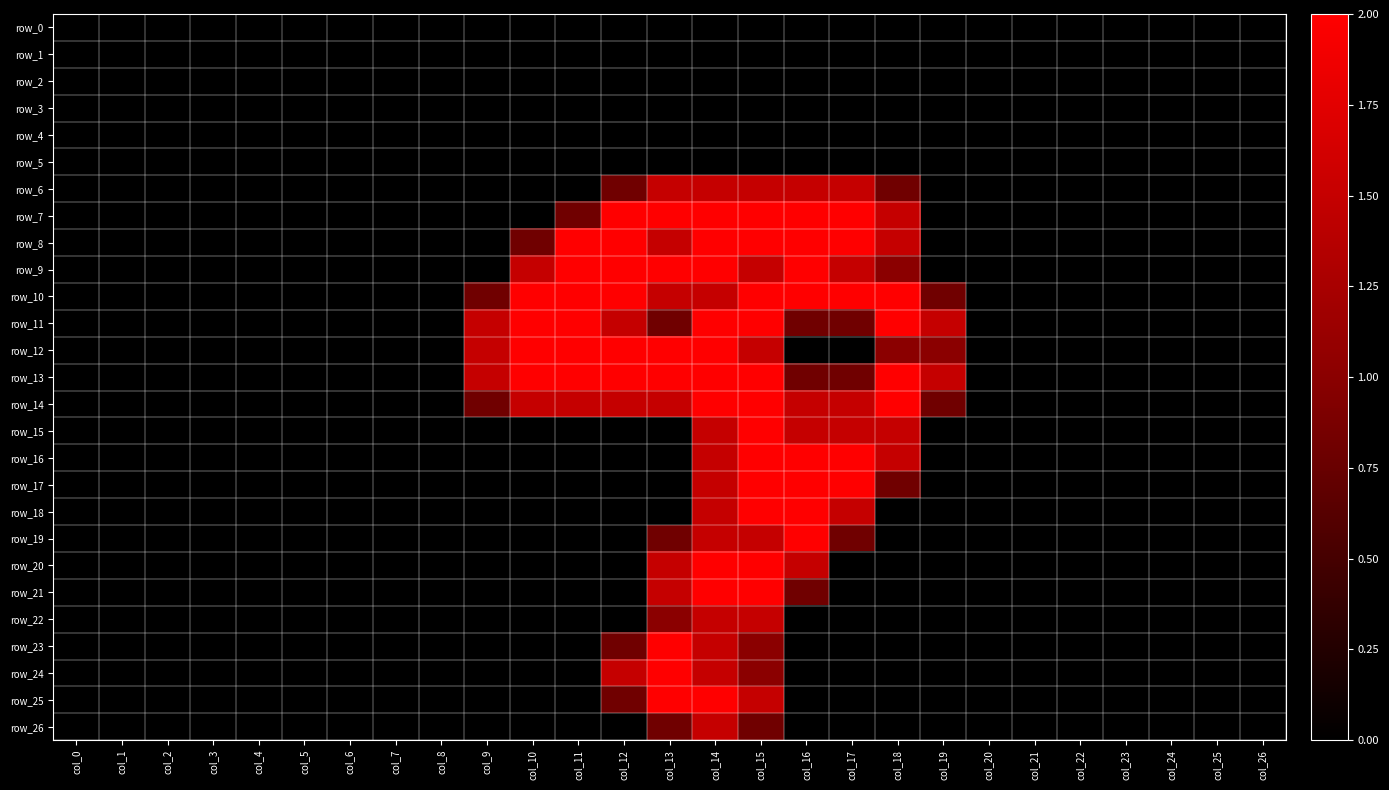

Which has a higher value, col_21 or col_2?

col_21